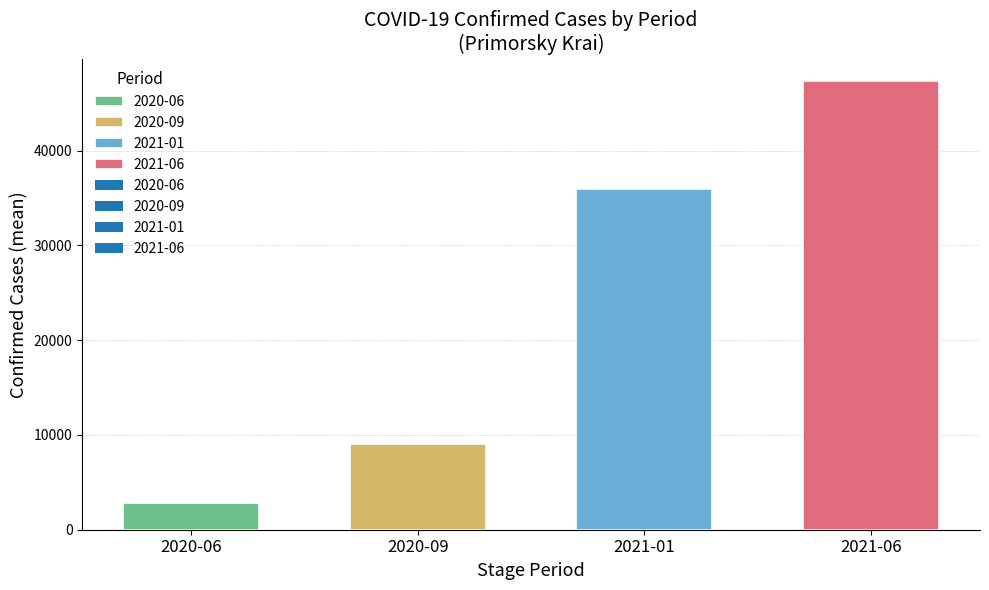

Is it true that the value at 2020-09 is 2677?

False